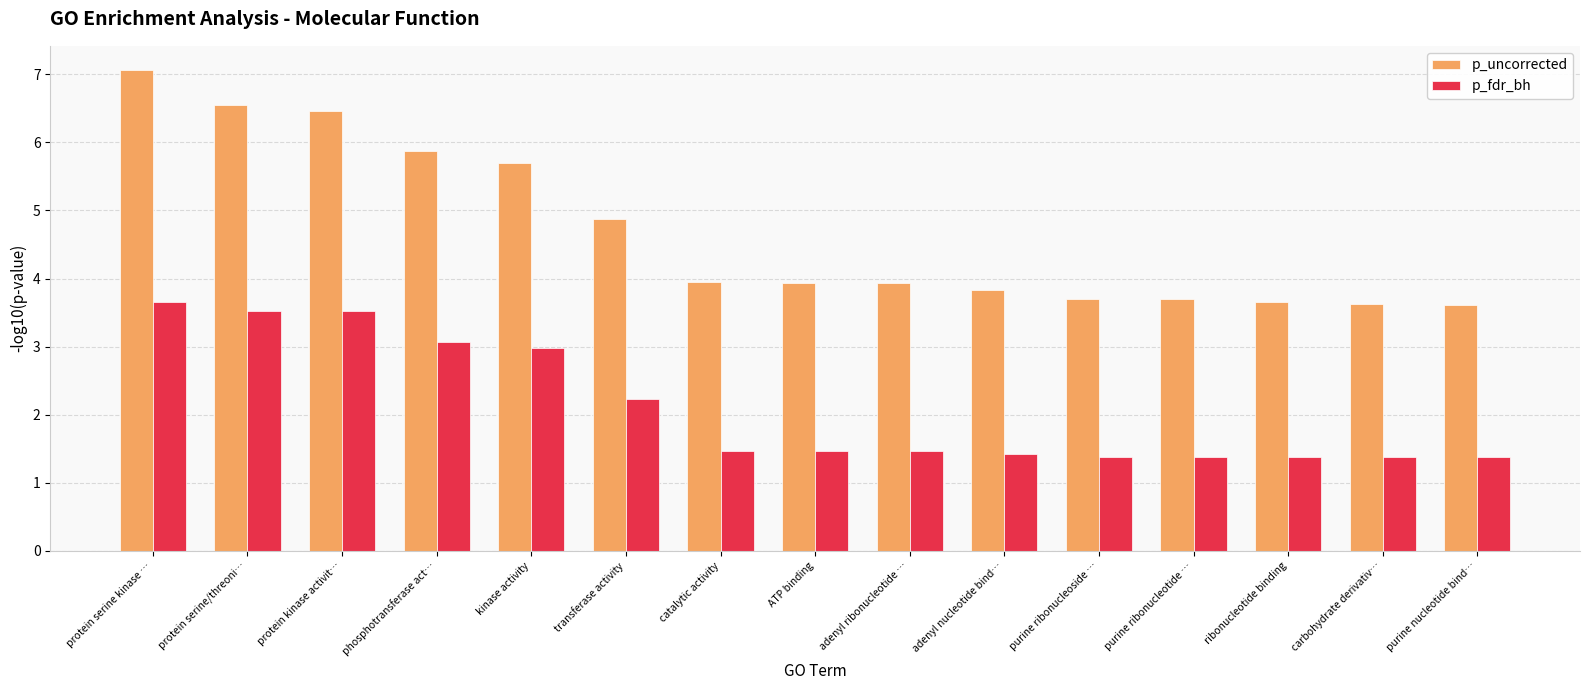

How many groups of bars are there?

15